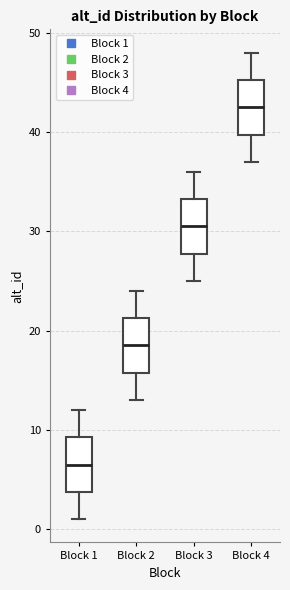

Reading left to right, read every box against the y-axis: the position of its median line, the range the box covers, and the ends of its whiskers. The values are not printed on the chart, so give them approximately, as read against the axis.

Block 1: median 7, box 4 to 9, whiskers 1 to 12
Block 2: median 19, box 16 to 21, whiskers 13 to 24
Block 3: median 31, box 28 to 33, whiskers 25 to 36
Block 4: median 43, box 40 to 45, whiskers 37 to 48